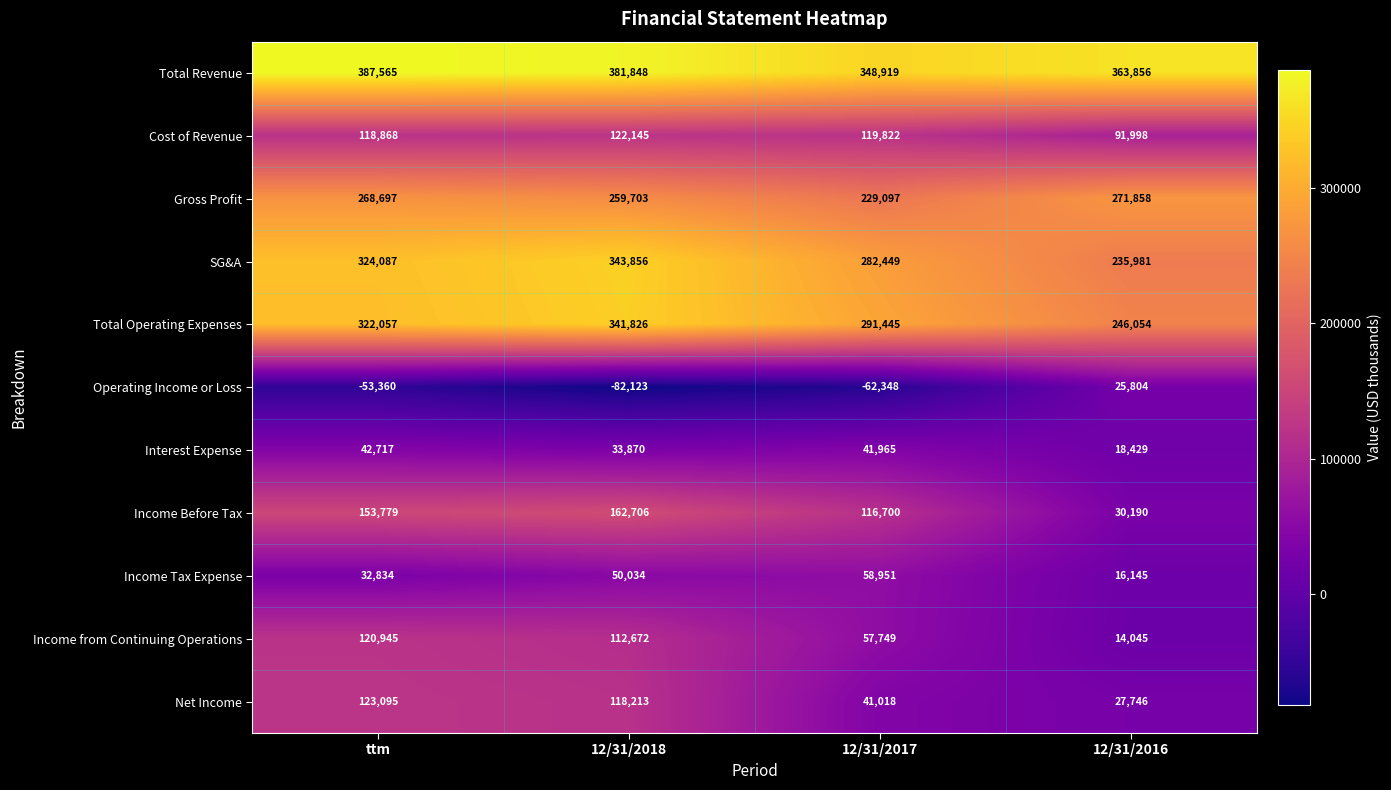

What is the difference between the maximum and minimum values in the Net Income series?

95349